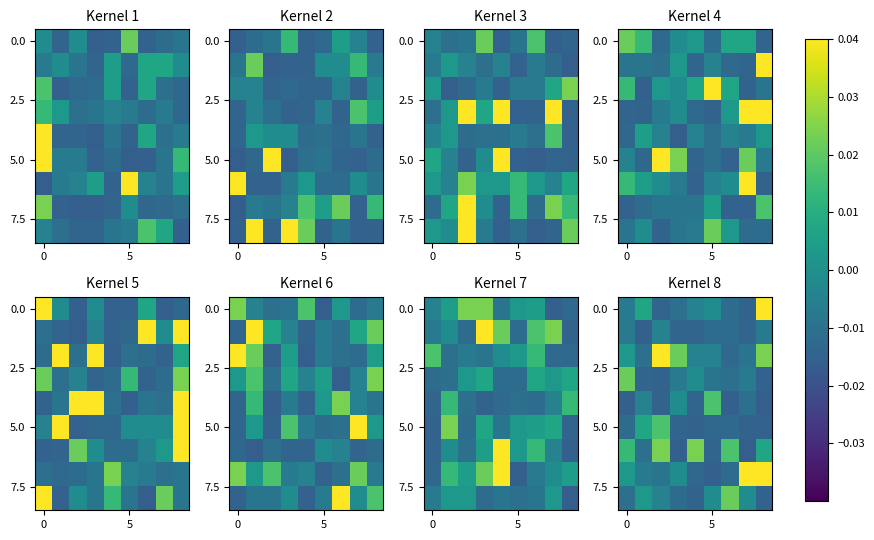

How many series are shown in this chart?

9